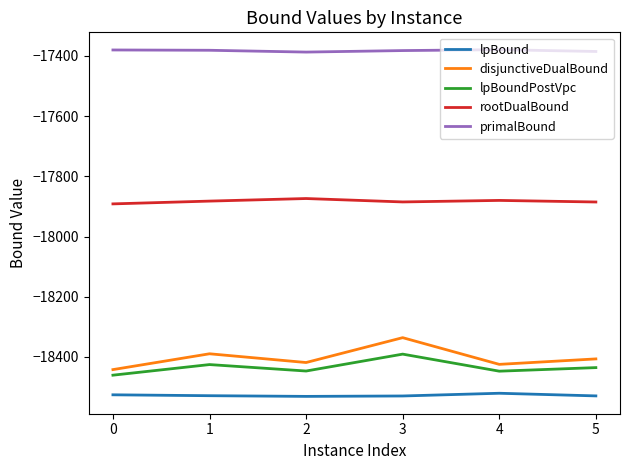

True or false: primalBound and rootDualBound cross at least once.

False